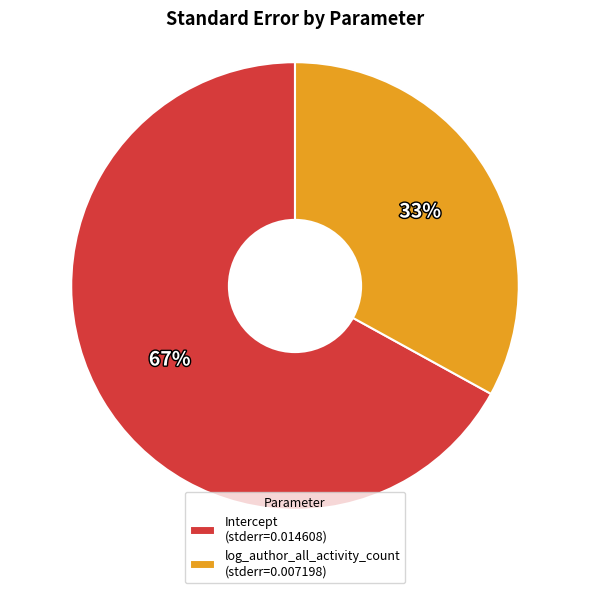

Count the number of slices in the pie.

2